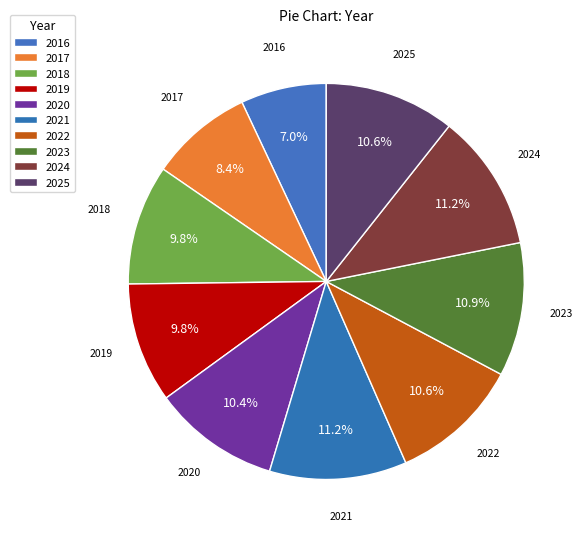

What is the change in value from 2016 to 2018?

+20